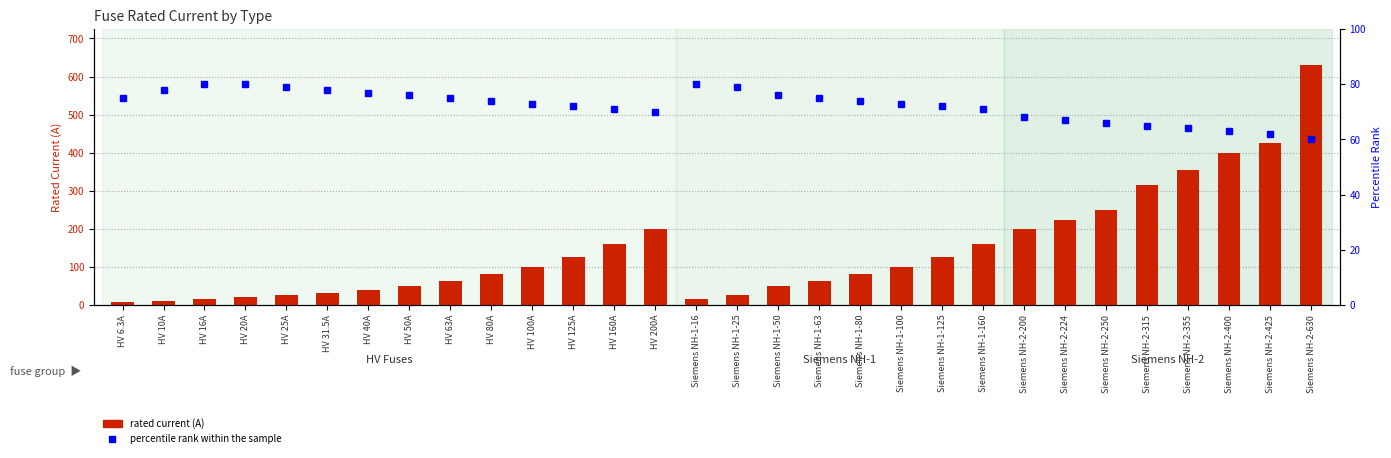

What is the greatest value displayed?

630.0